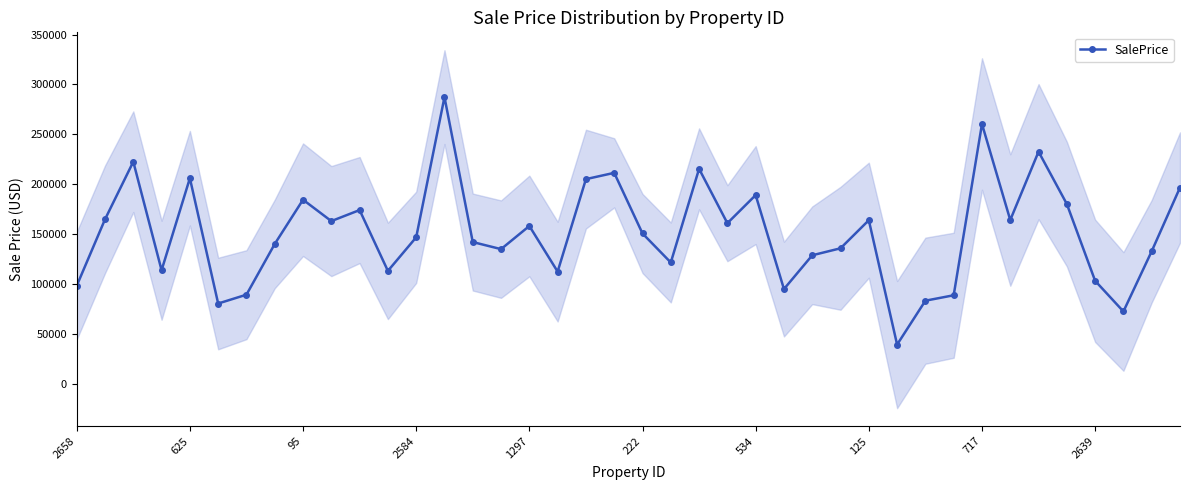

True or false: SalePrice has more than 1 interior local peaks.

True